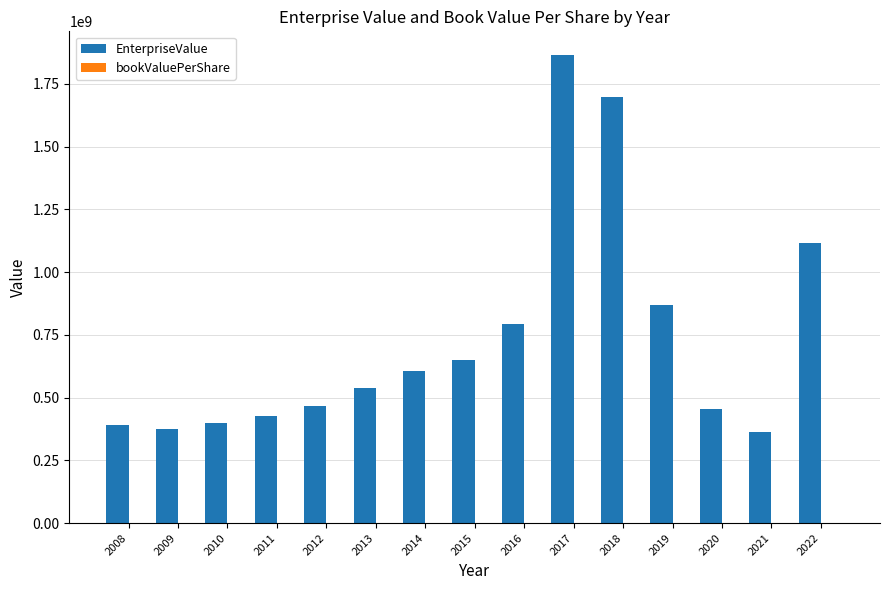

What is the total value across all series at 2017?

1866397863.4